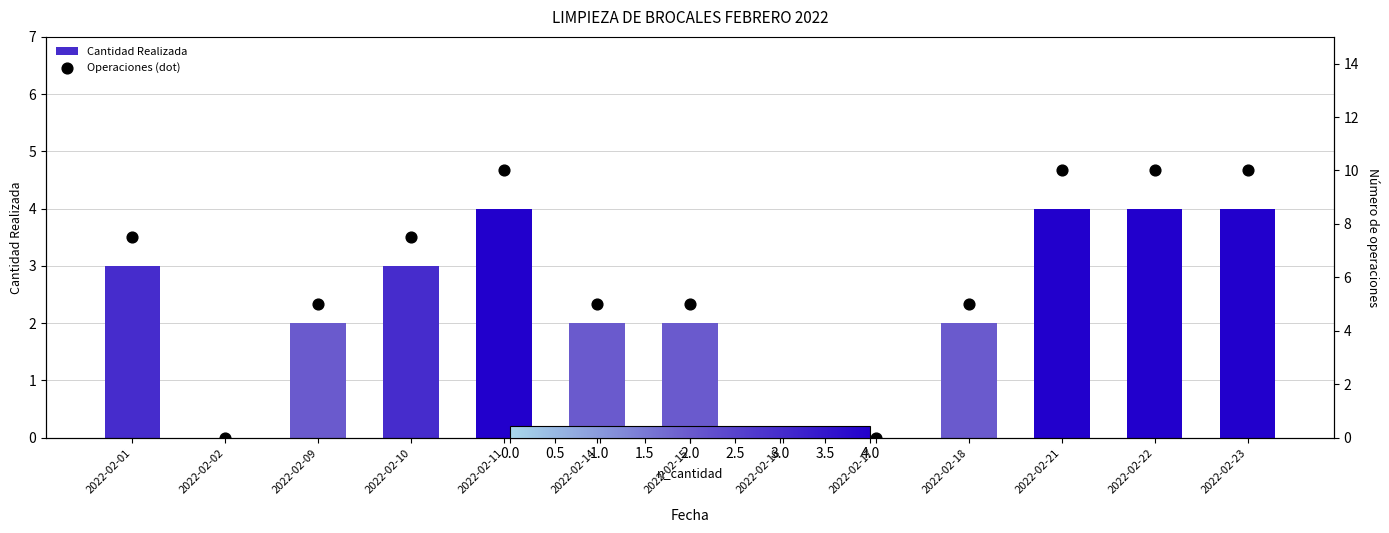

What is the total value across all series at 2022-02-09?

7.0